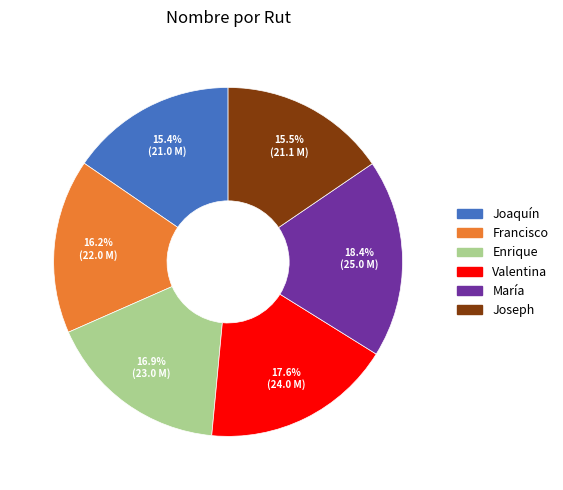

Does María represent more than half of the total?

No